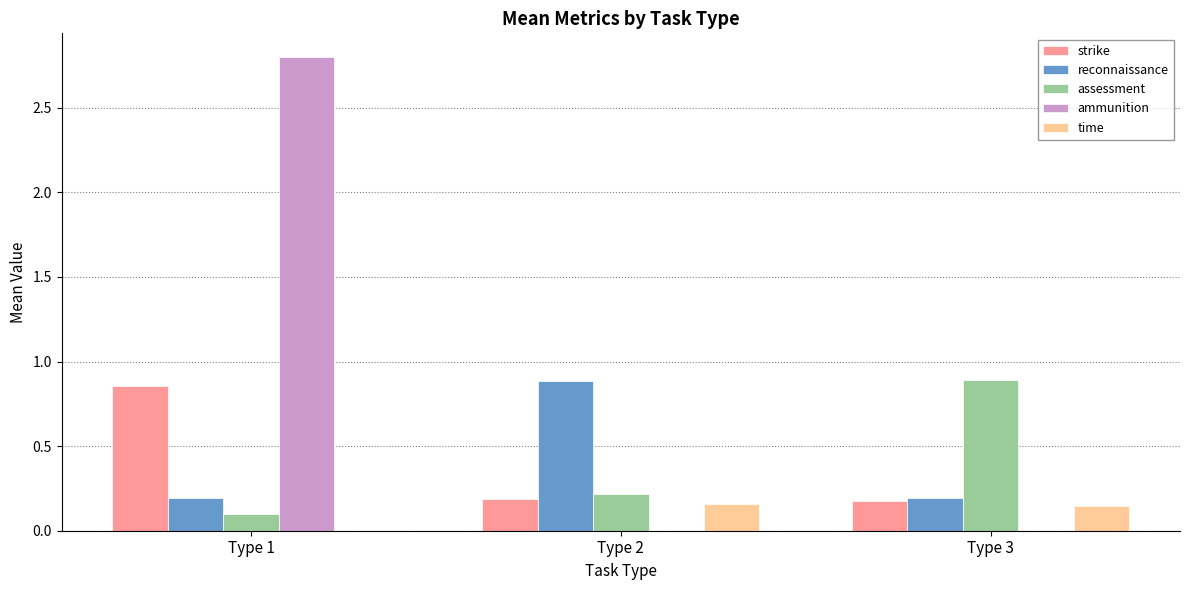

Is the value of assessment at Type 2 greater than the value of ammunition at Type 1?

No